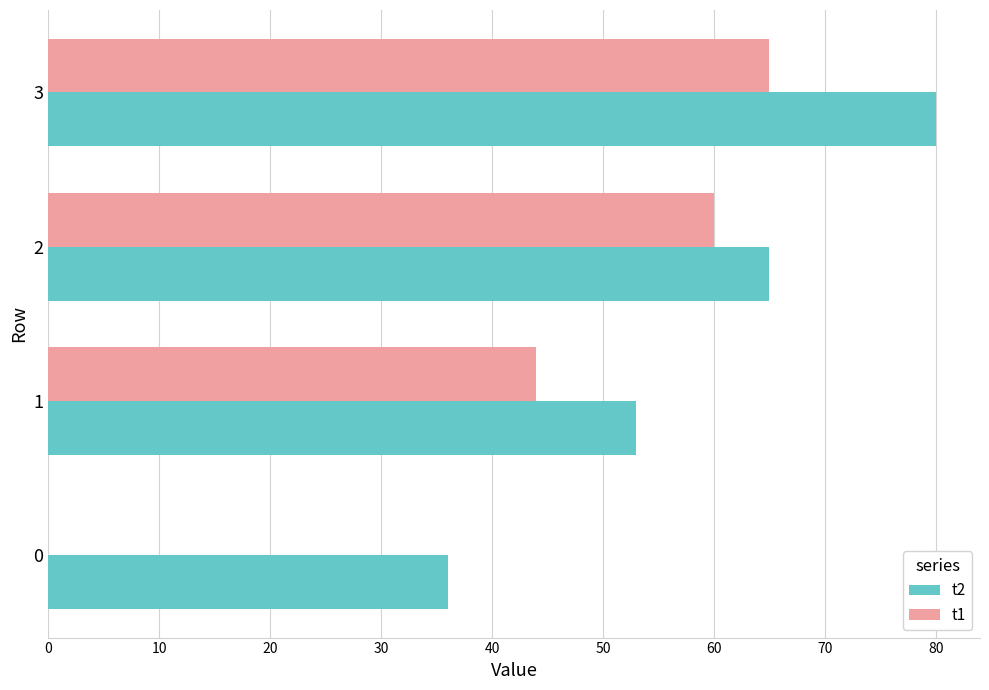

Count the number of data series in this chart.

2